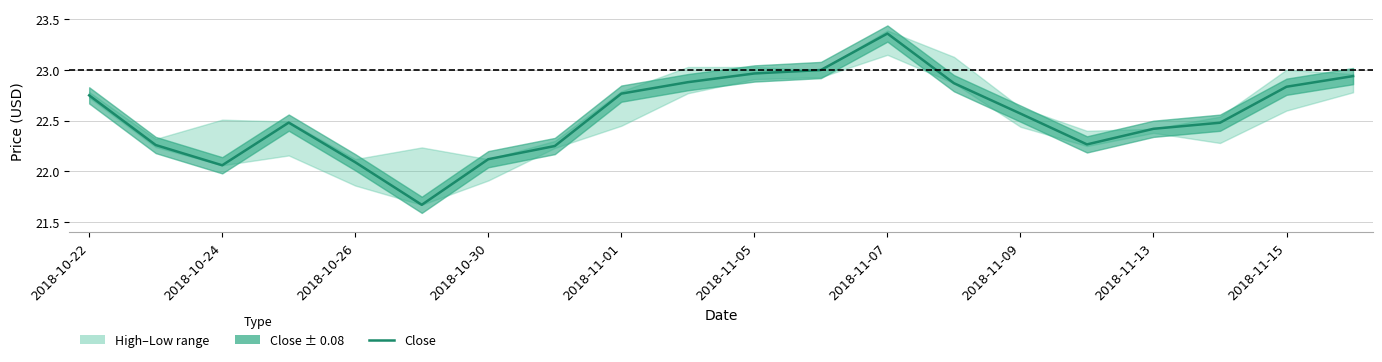

The value at 13 is 22.9. True or false?

True